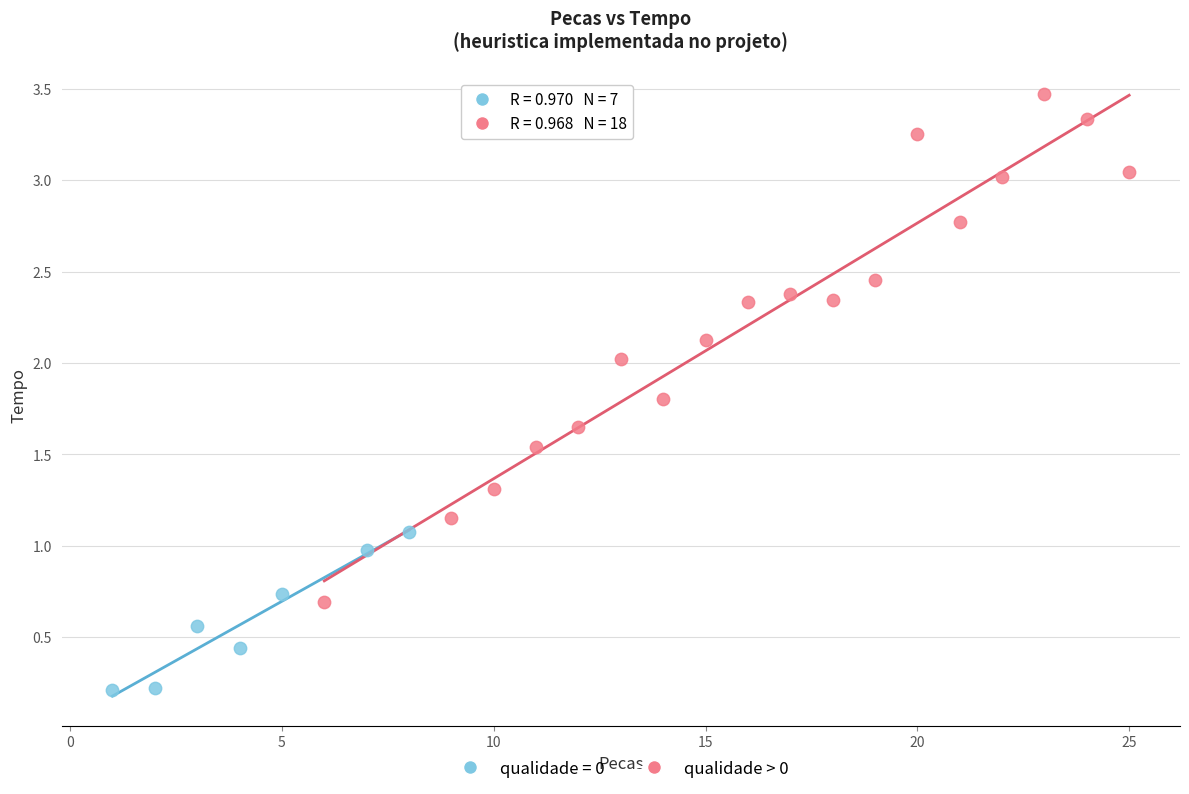

Which series contains the highest Y value?

qualidade > 0